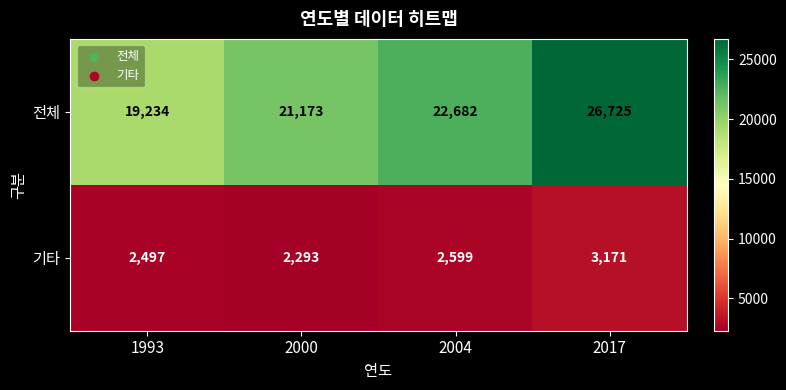

Which series has the largest range (max minus min)?

전체